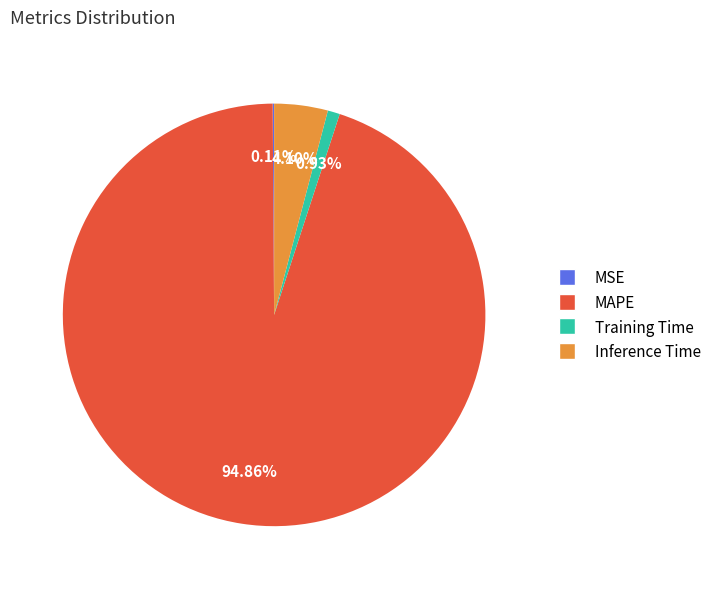

Is MAPE the majority of the pie?

Yes